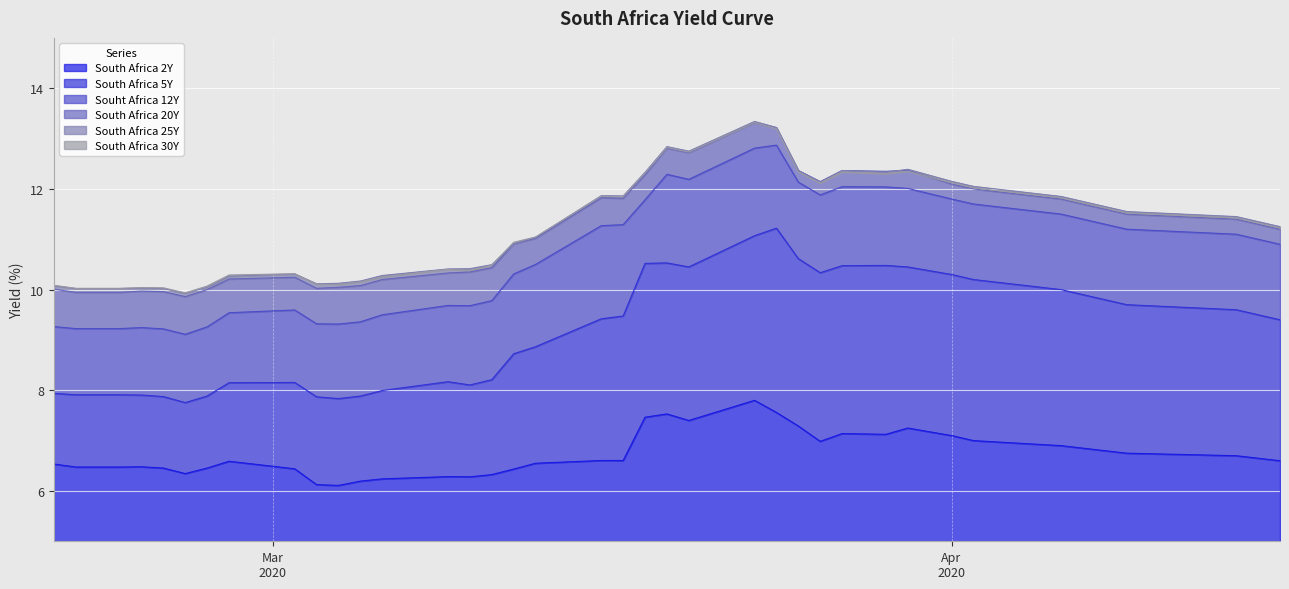

What is the smallest value displayed?

6.1